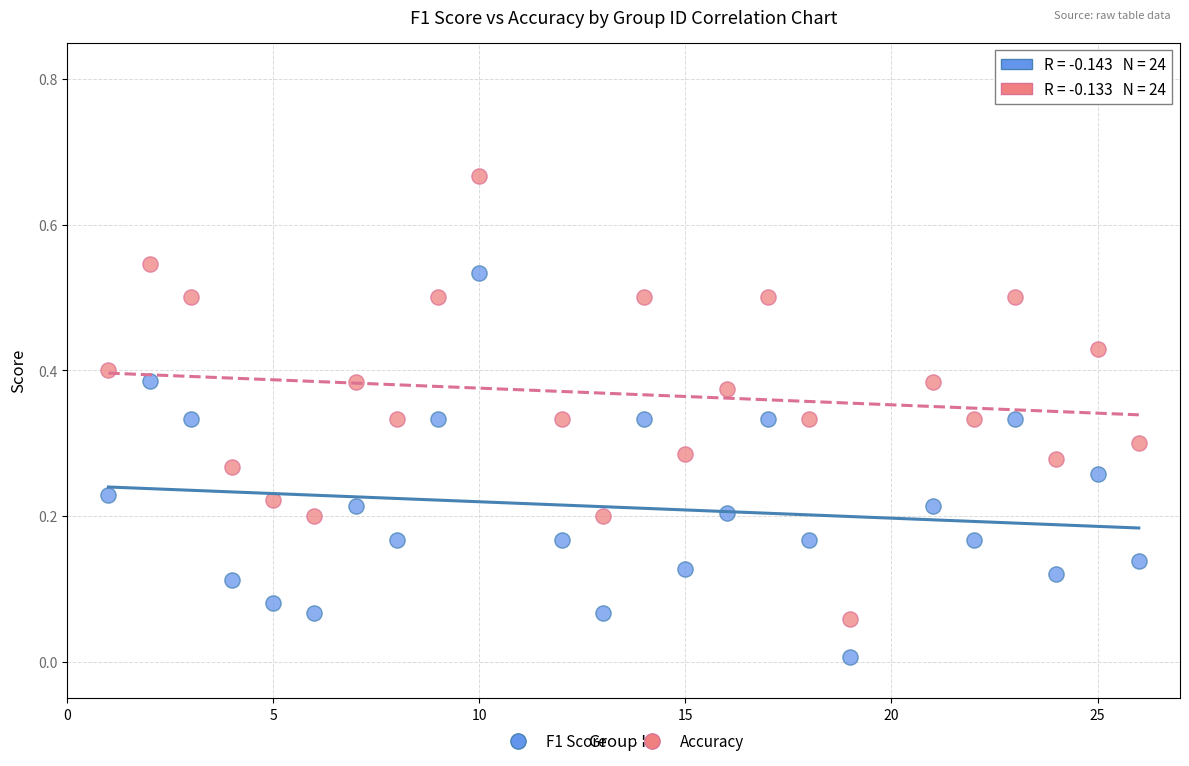

Which series reaches the minimum Y coordinate?

F1 Score